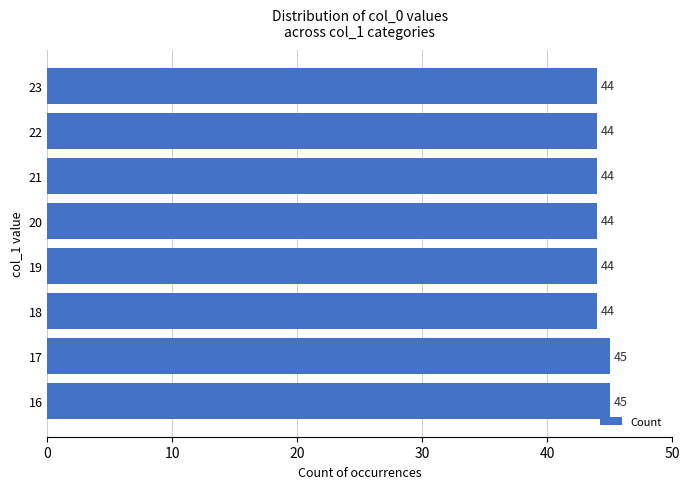

Reading bottom to top, what are all the values shown in this chart?

16=45	17=45	18=44	19=44	20=44	21=44	22=44	23=44